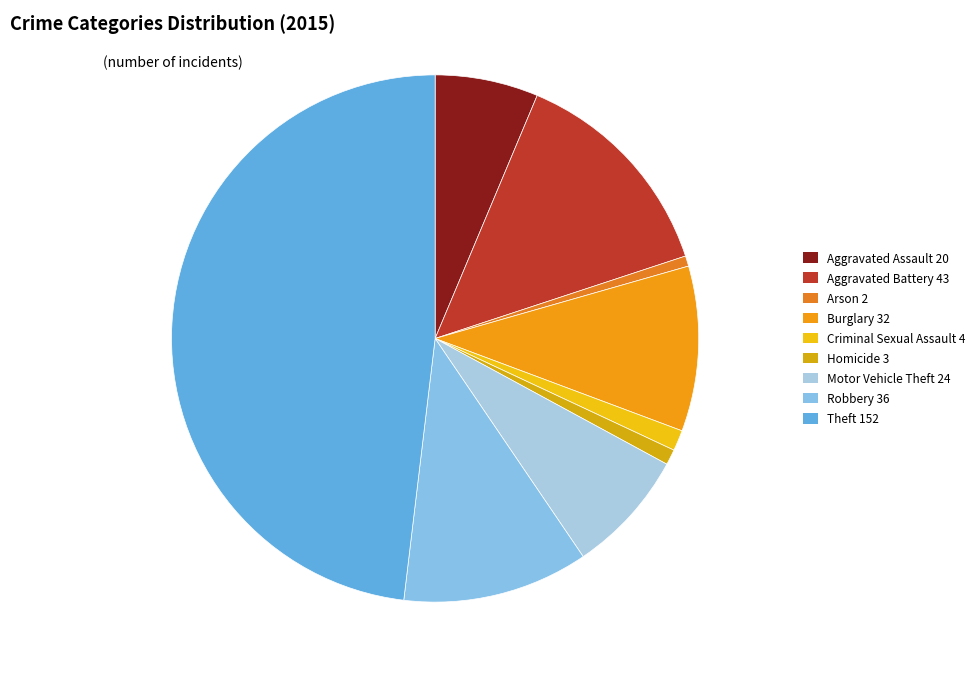

How many slices are in this pie chart?

9